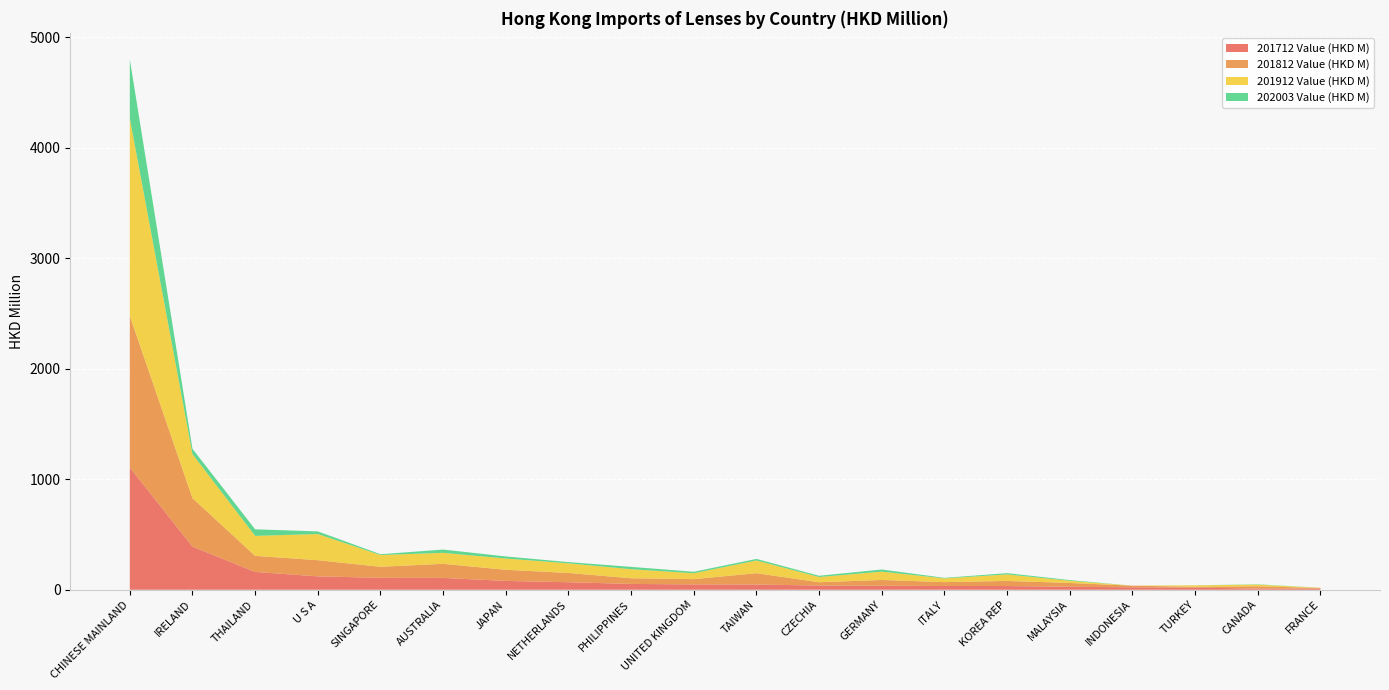

Reading right to left, extract all data points from this chart.

201712 Value (HKD M): FRANCE=10.3	CANADA=10.7	TURKEY=19.0	INDONESIA=22.1	MALAYSIA=26.8	KOREA REP=33.6	ITALY=34.3	GERMANY=35.8	CZECHIA=38.5	TAIWAN=46.9	UNITED KINGDOM=48.4	PHILIPPINES=52.7	NETHERLANDS=68.0	JAPAN=80.1	AUSTRALIA=107.2	SINGAPORE=108.3	U S A=121.0	THAILAND=161.3	IRELAND=390.7	CHINESE MAINLAND=1107.0
201812 Value (HKD M): FRANCE=5.1	CANADA=21.1	TURKEY=7.9	INDONESIA=14.9	MALAYSIA=34.7	KOREA REP=46.5	ITALY=34.9	GERMANY=53.1	CZECHIA=29.6	TAIWAN=103.0	UNITED KINGDOM=47.9	PHILIPPINES=51.5	NETHERLANDS=84.0	JAPAN=100.9	AUSTRALIA=127.7	SINGAPORE=99.9	U S A=146.6	THAILAND=145.7	IRELAND=438.6	CHINESE MAINLAND=1373.0
201912 Value (HKD M): FRANCE=2.4	CANADA=14.5	TURKEY=13.0	INDONESIA=0.1	MALAYSIA=20.1	KOREA REP=58.8	ITALY=33.6	GERMANY=75.0	CZECHIA=47.3	TAIWAN=115.1	UNITED KINGDOM=53.3	PHILIPPINES=81.8	NETHERLANDS=87.2	JAPAN=101.9	AUSTRALIA=99.3	SINGAPORE=106.2	U S A=236.8	THAILAND=180.7	IRELAND=398.9	CHINESE MAINLAND=1788.4
202003 Value (HKD M): FRANCE=0.4	CANADA=2.7	TURKEY=0.5	INDONESIA=0.0	MALAYSIA=5.9	KOREA REP=11.5	ITALY=4.9	GERMANY=19.6	CZECHIA=11.3	TAIWAN=14.2	UNITED KINGDOM=13.3	PHILIPPINES=21.2	NETHERLANDS=11.3	JAPAN=18.6	AUSTRALIA=29.7	SINGAPORE=7.3	U S A=24.1	THAILAND=59.4	IRELAND=48.1	CHINESE MAINLAND=533.4